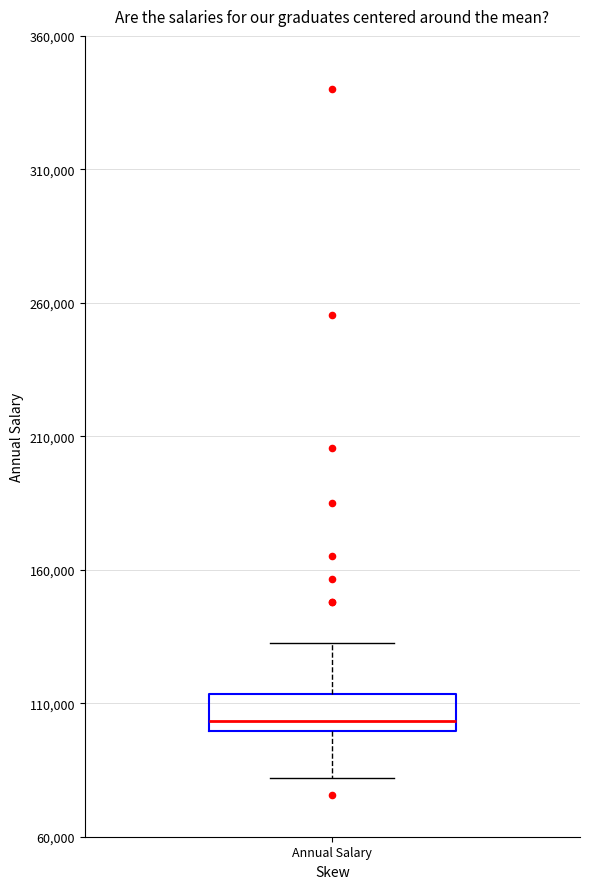

Where is the lower edge of the box for Annual Salary on the y-axis? The values are not printed on the chart, so give them approximately, as read against the axis.

100000